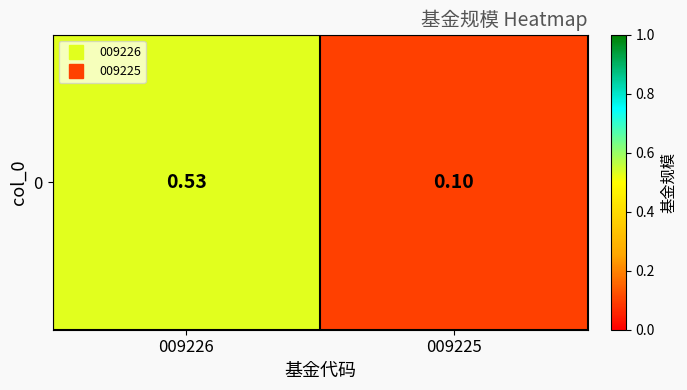

What is the sum of all values?

0.6